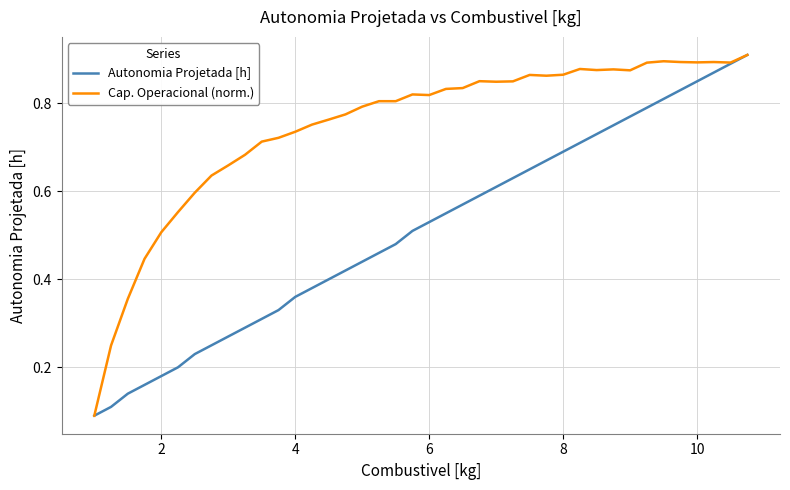

Does the chart have visible grid lines?

Yes